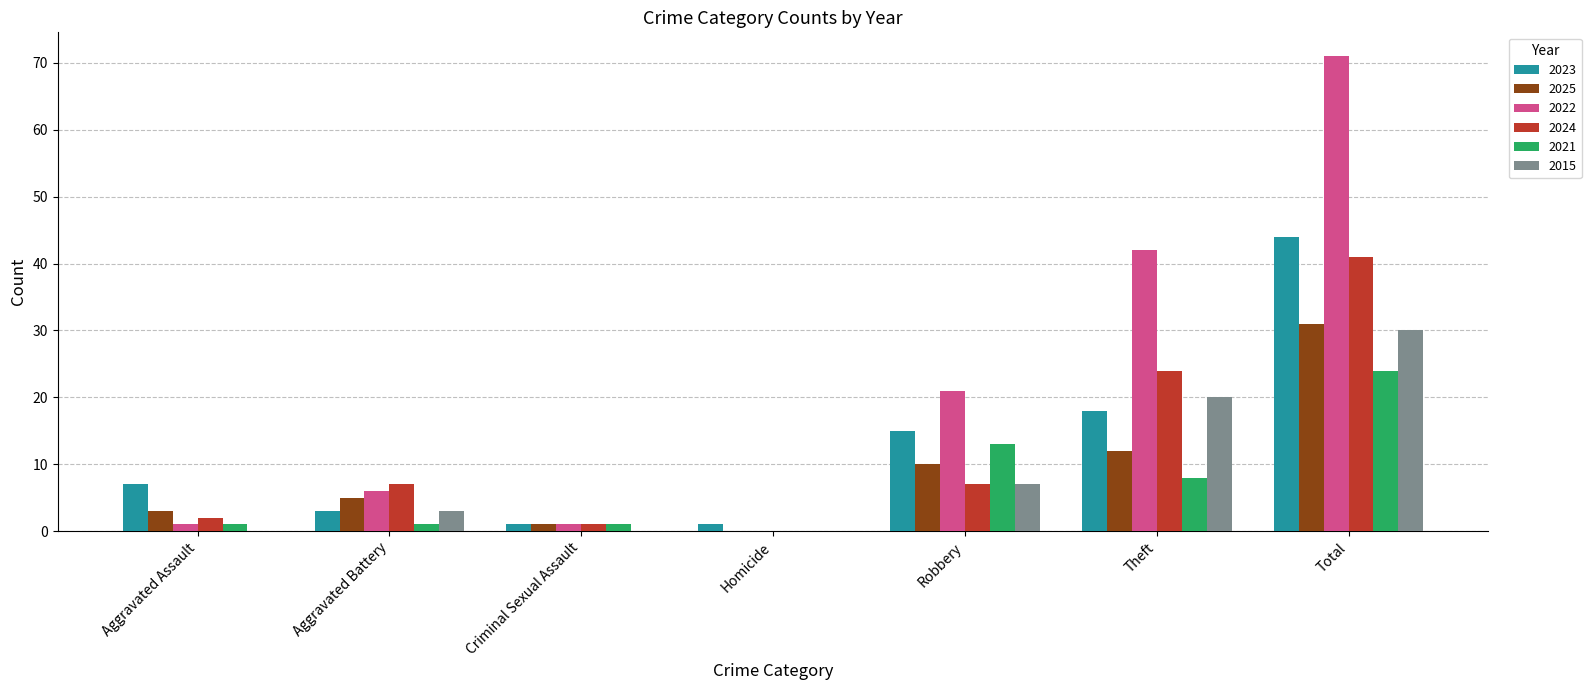

Count the number of categories in the chart.

7